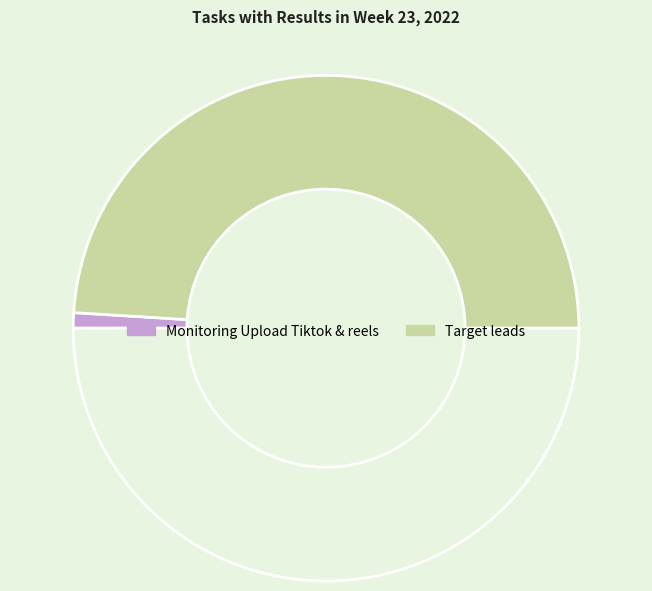

How many slices are in this pie chart?

3